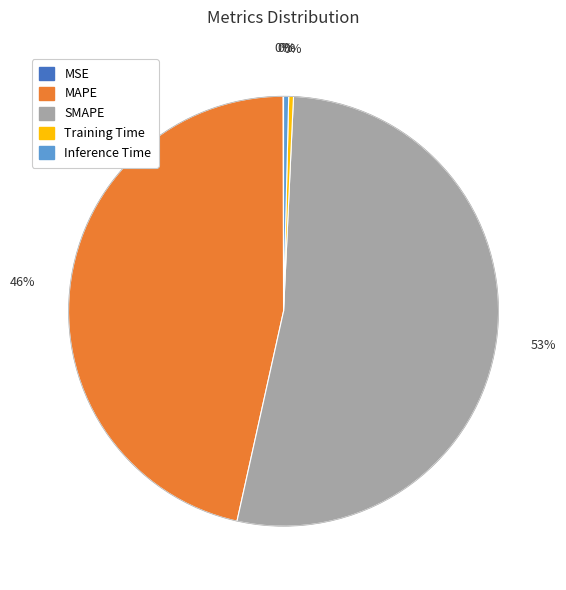

The Inference Time slice represents 0% of the pie. True or false?

True